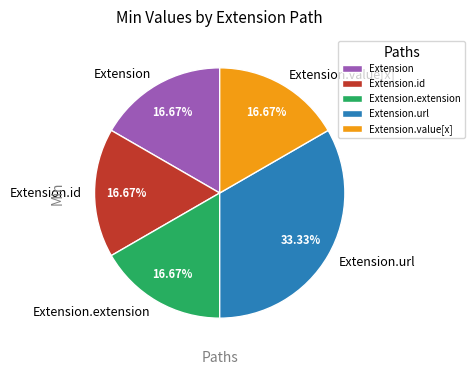

What portion of the pie excludes Extension.extension?

83.3%